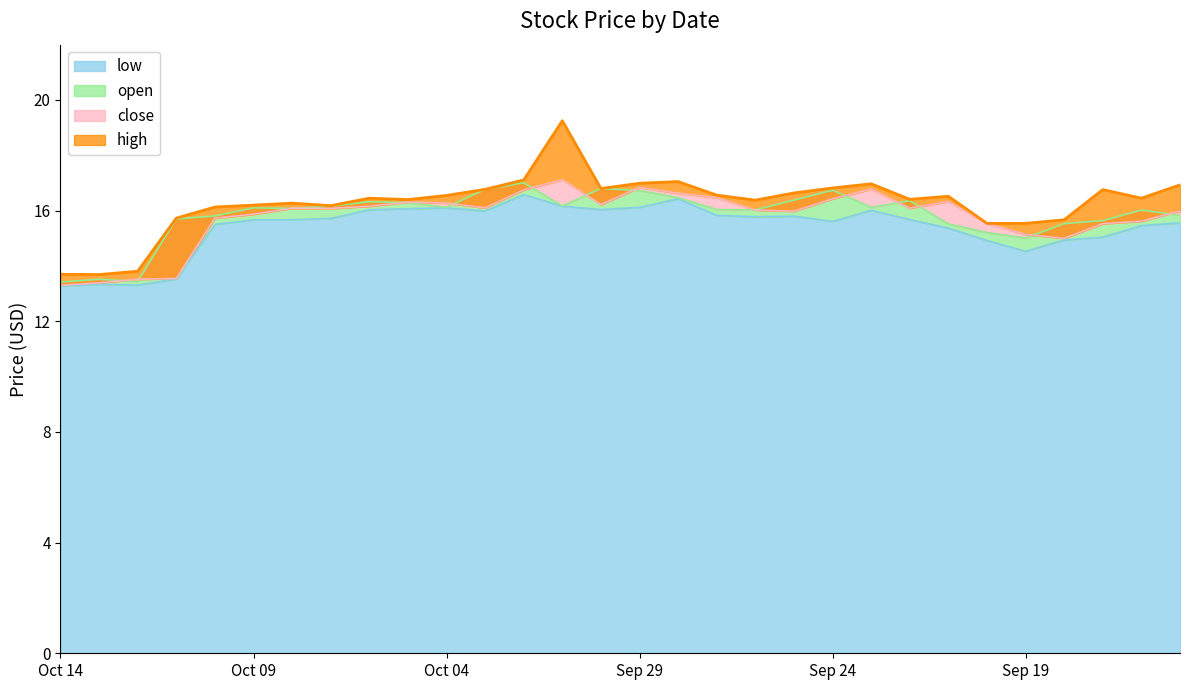

True or false: high has more than 0 interior local peaks.

True